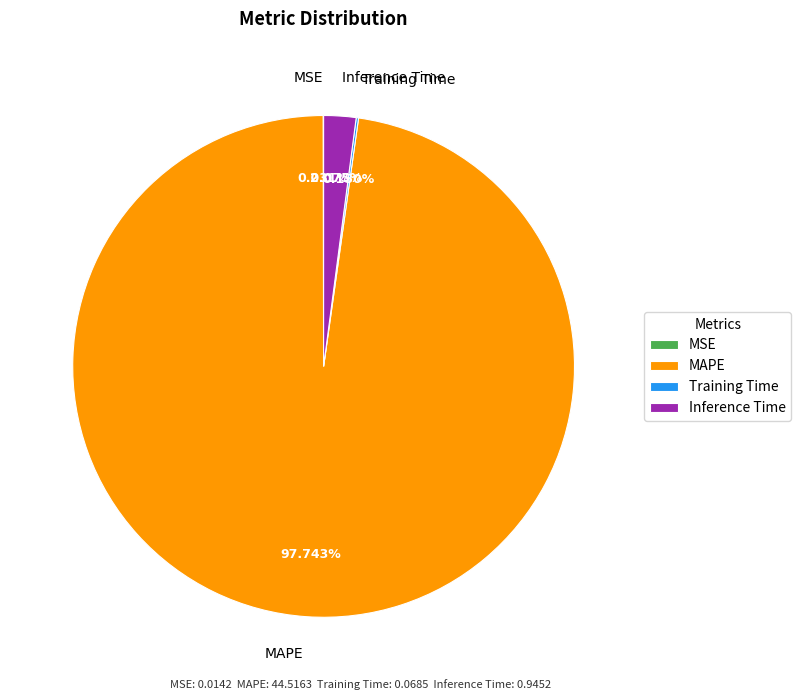

Which has a higher value, MAPE or Inference Time?

MAPE